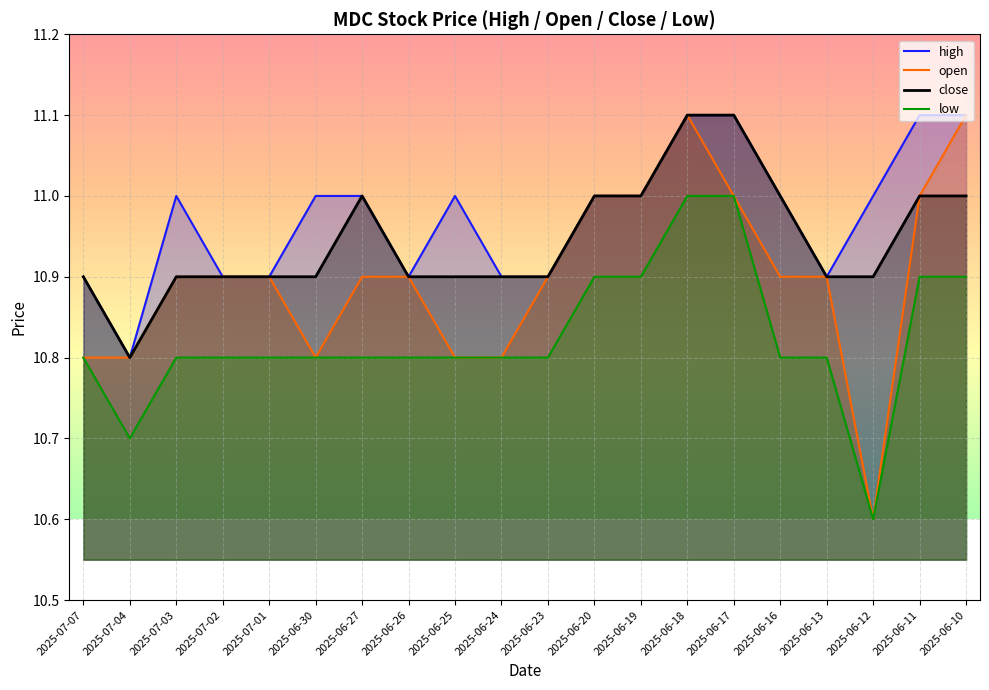

What are all the series names shown in the legend?

high, open, close, low